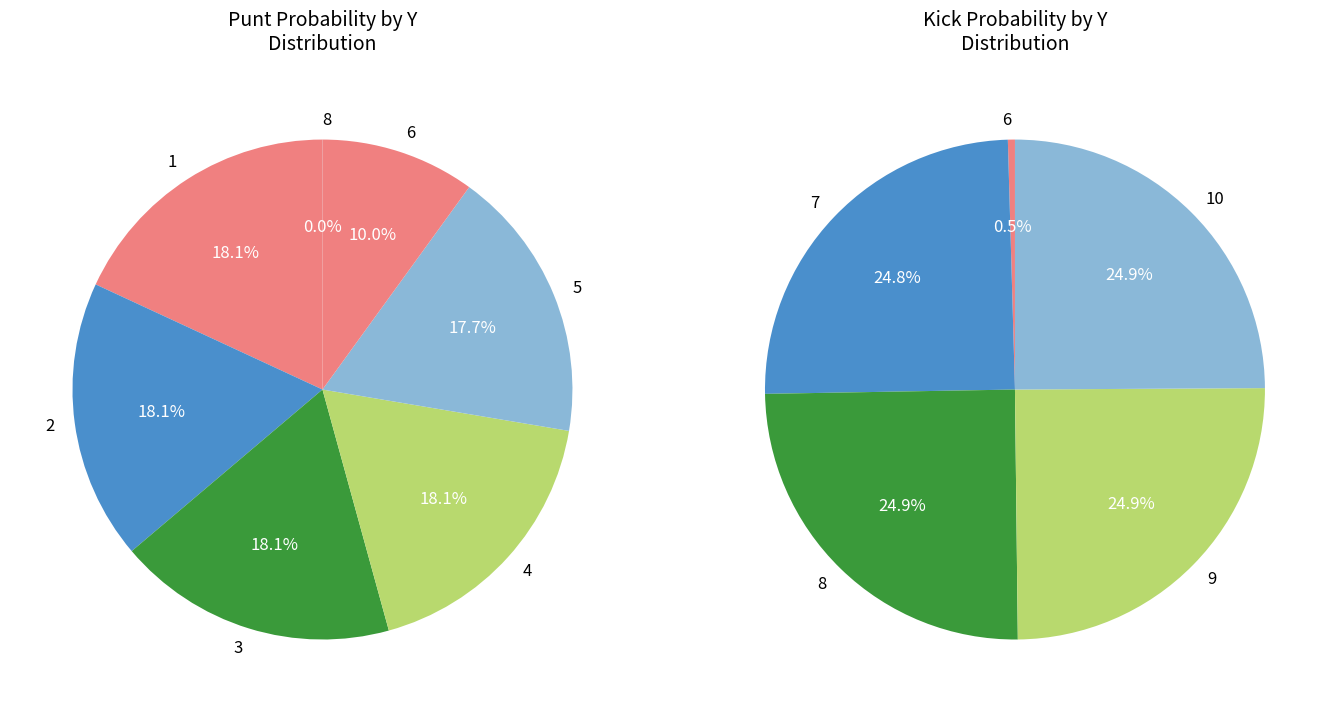

Between punt_values and 4, which is larger?

punt_values